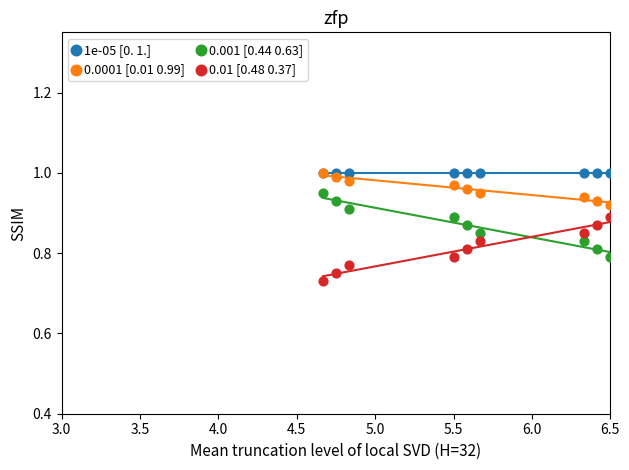

Which series has the widest spread of Y values?

0.001 [0.44 0.63]